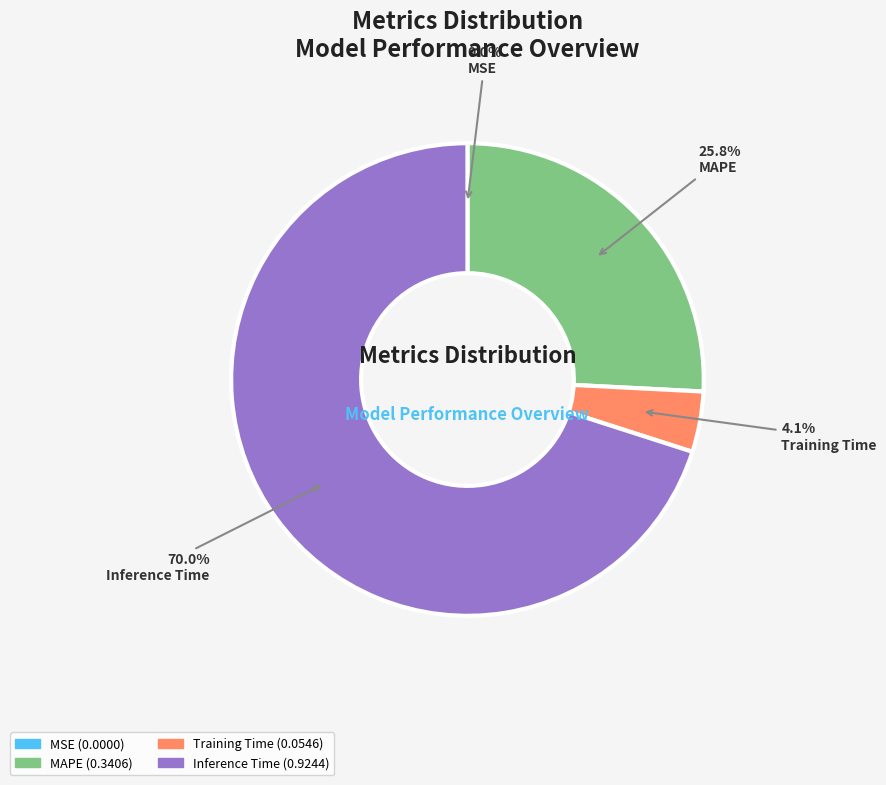

Is there any slice that represents more than half of the pie?

Yes